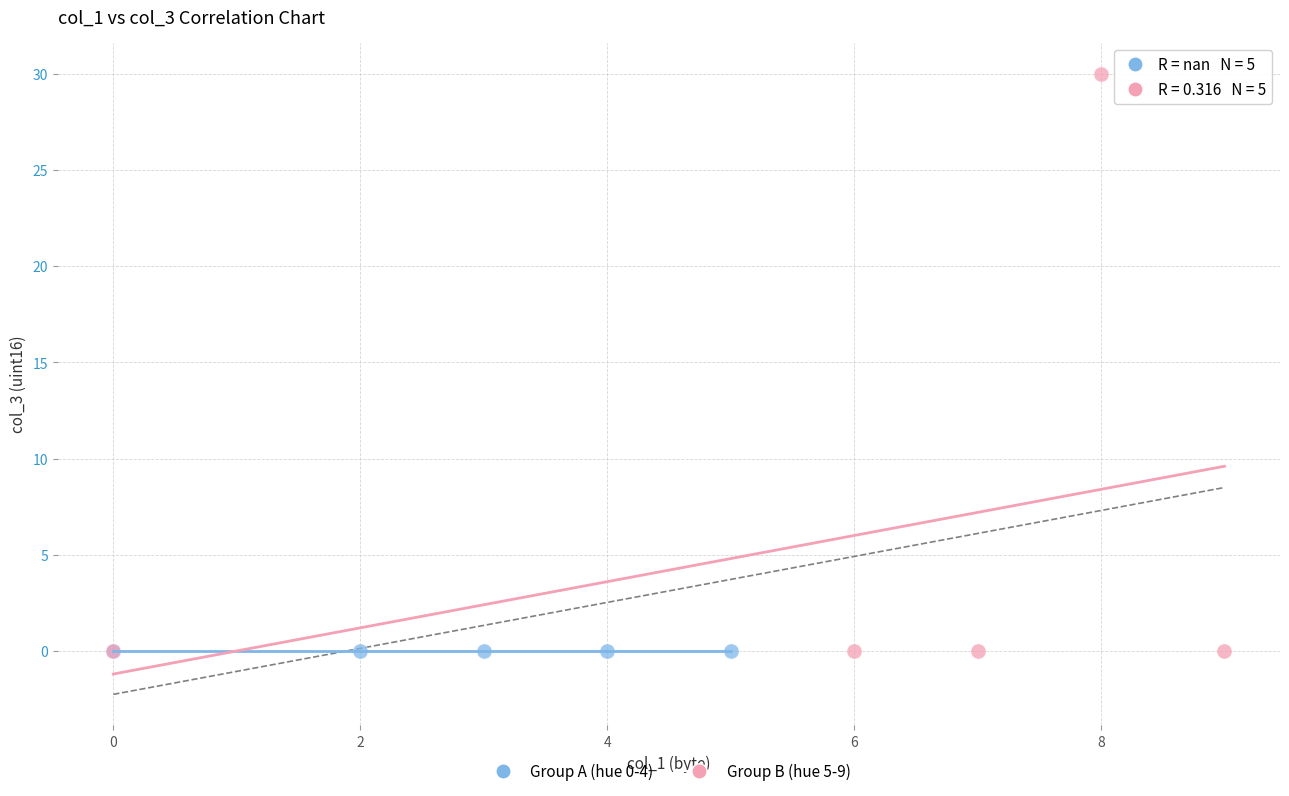

Which series reaches the maximum Y coordinate?

Group B (hue 5-9)